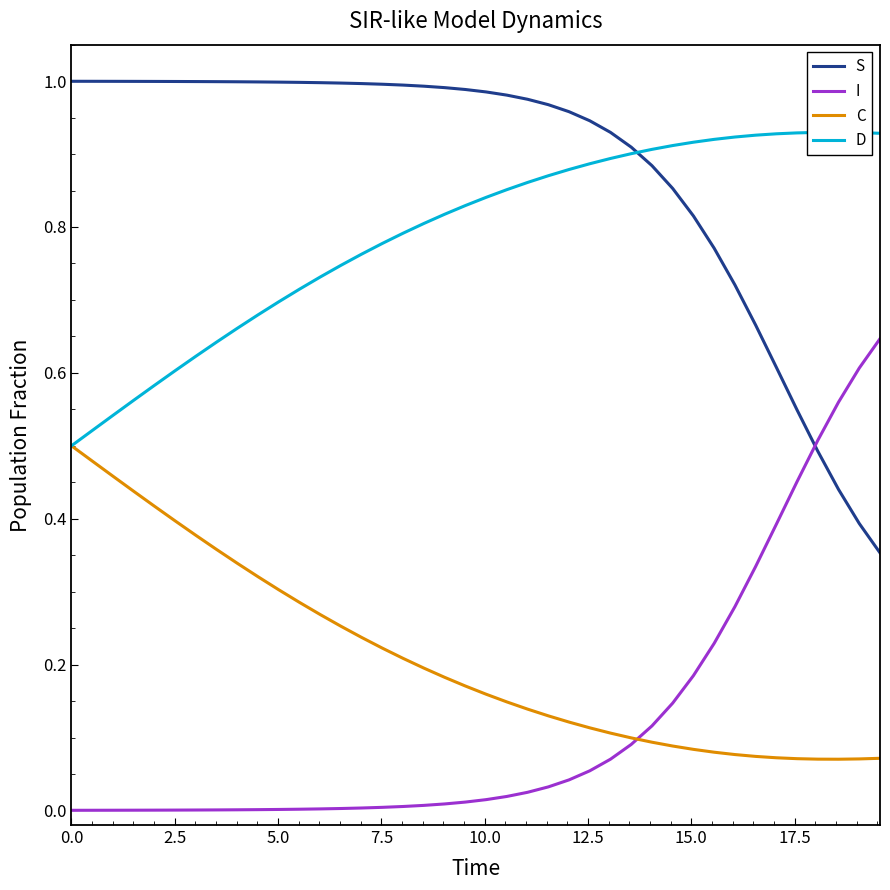

After their last crossing, which series has the higher values: I or S?

I